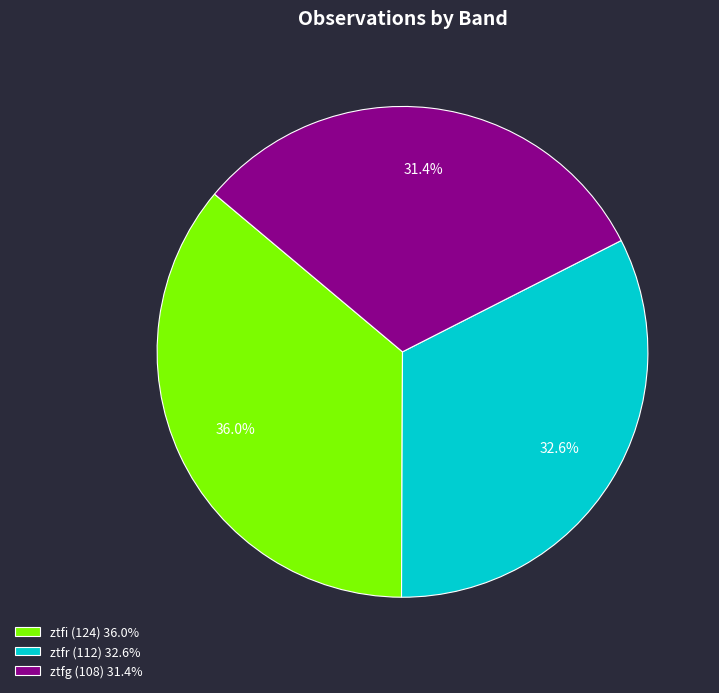

What percentage do ztfr and ztfi together represent?

68.6%